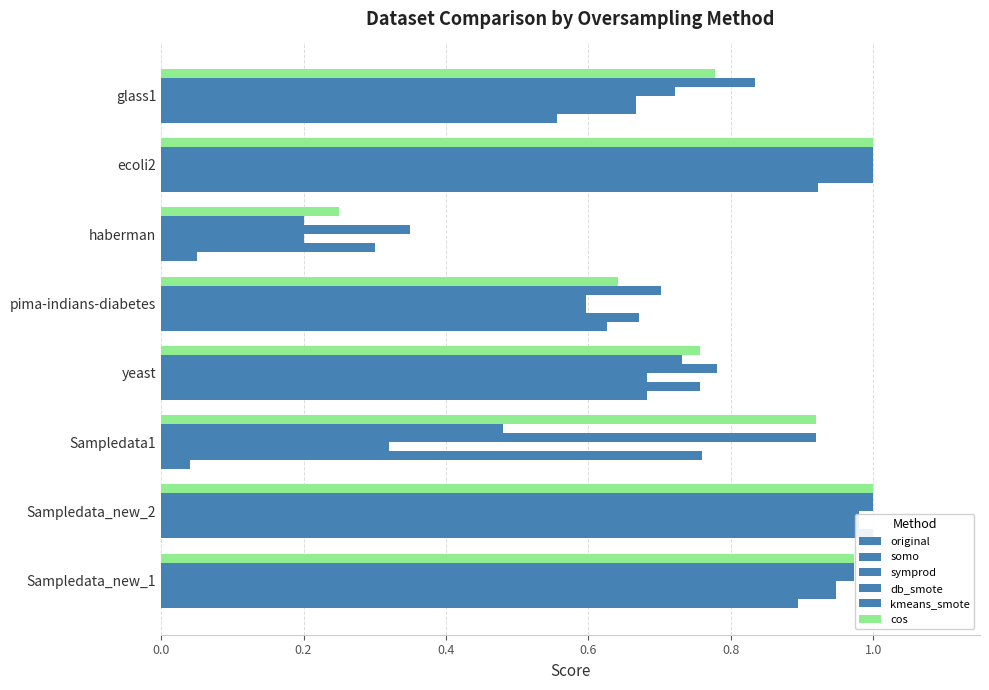

What is the difference between the second highest and minimum values in the symprod series?

0.8